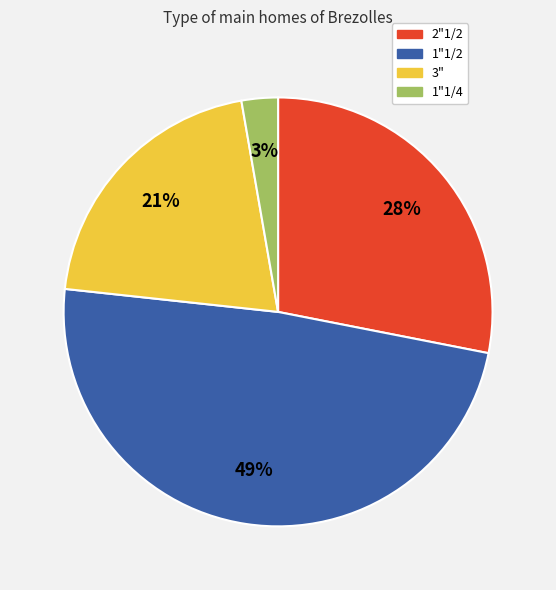

How many slices are in this pie chart?

4